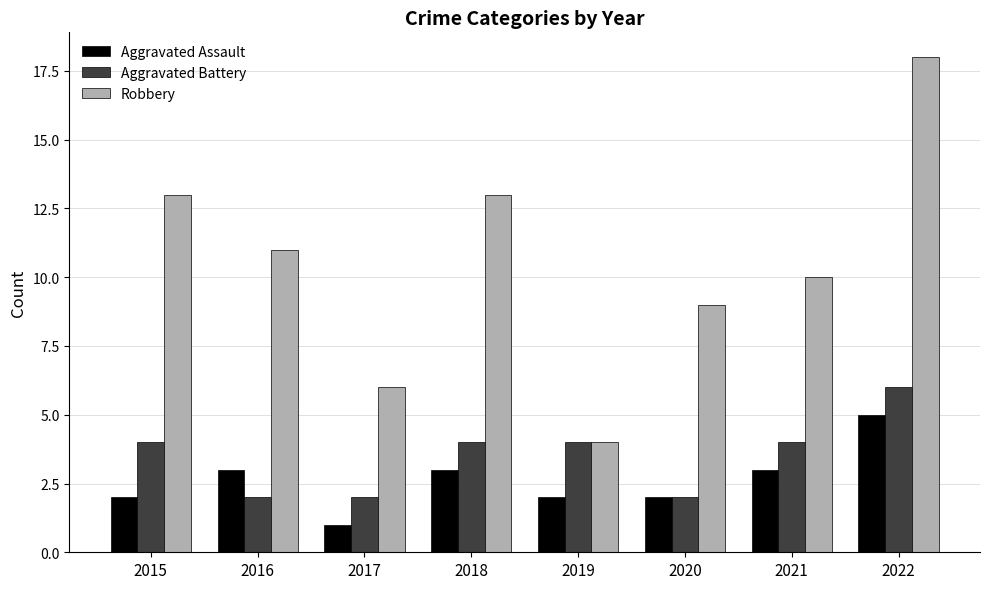

What is the sum of the Robbery values at 2016 and 2018?

24